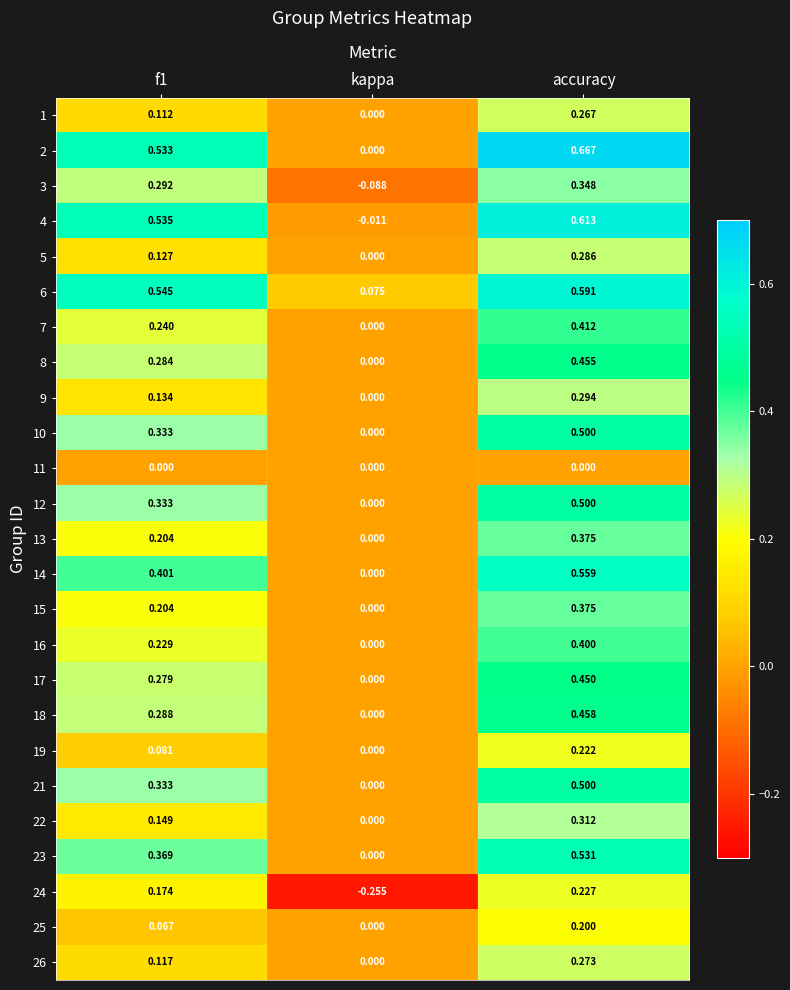

At which category is the sum across all series the highest?

accuracy